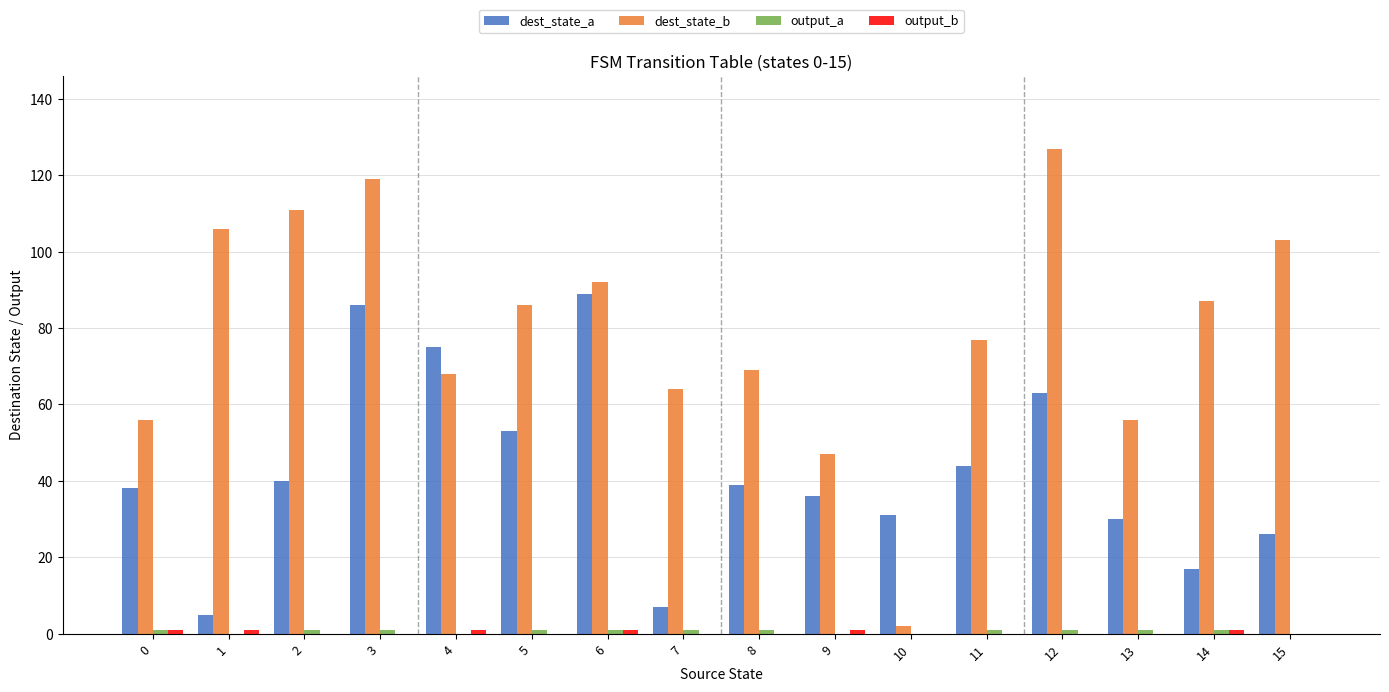

What is the greatest value displayed?

127